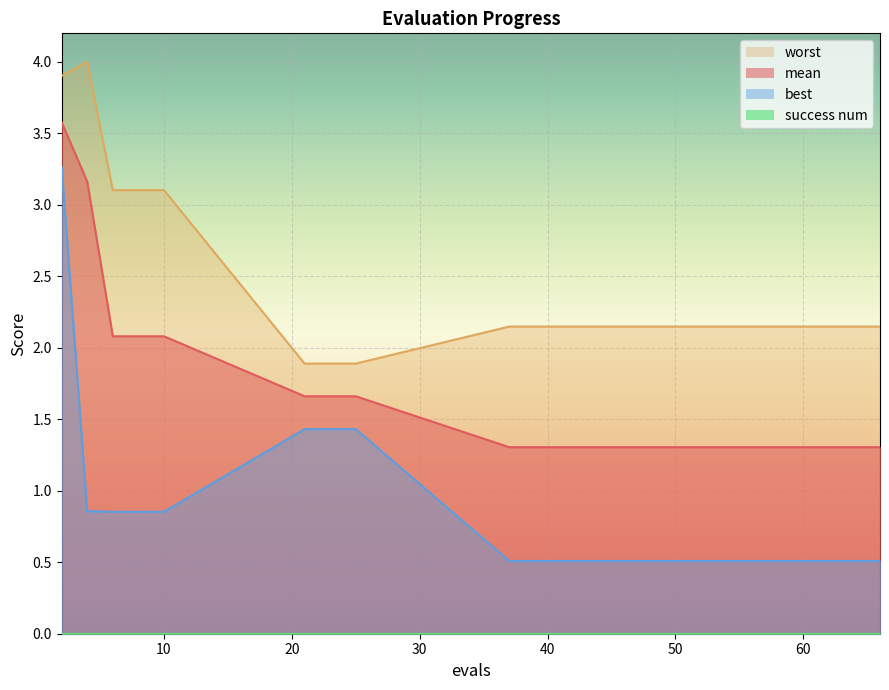

What is the value of the worst point at the 8th from the left?

2.1